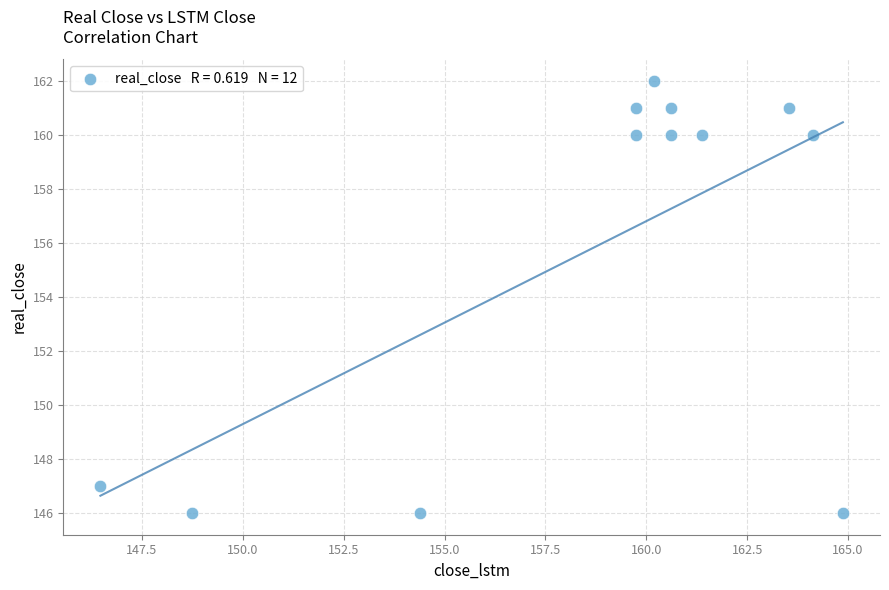

What is the range of Y values (max minus min)?

16